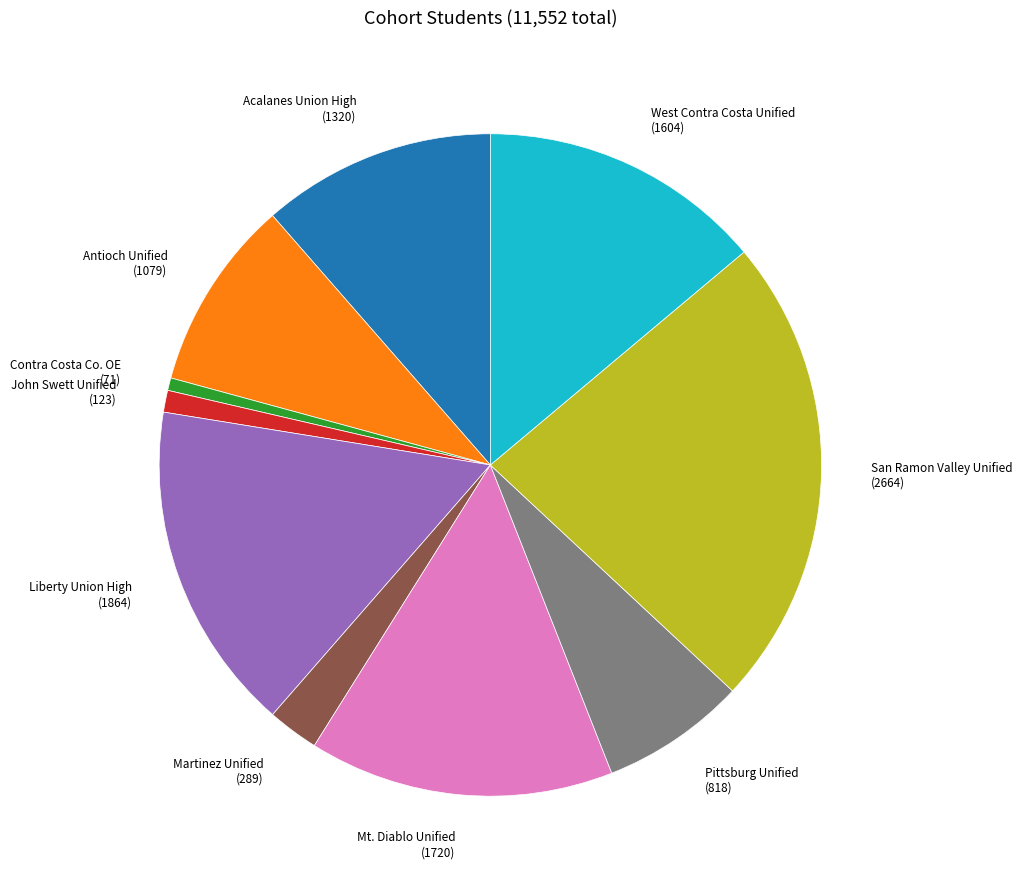

How many slices are in this pie chart?

10